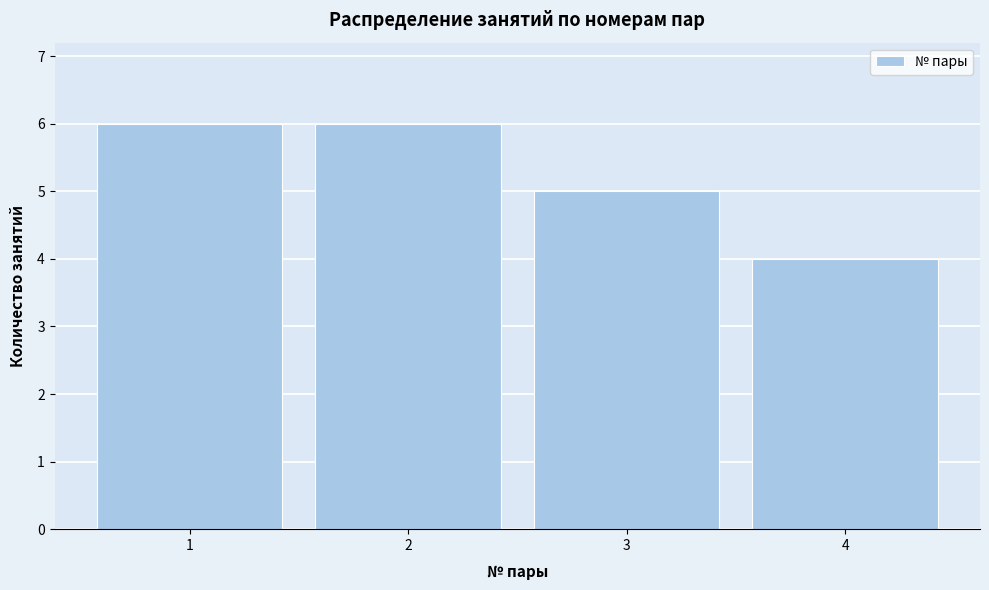

Reading left to right, transcribe all the data shown in this chart.

6	6	5	4